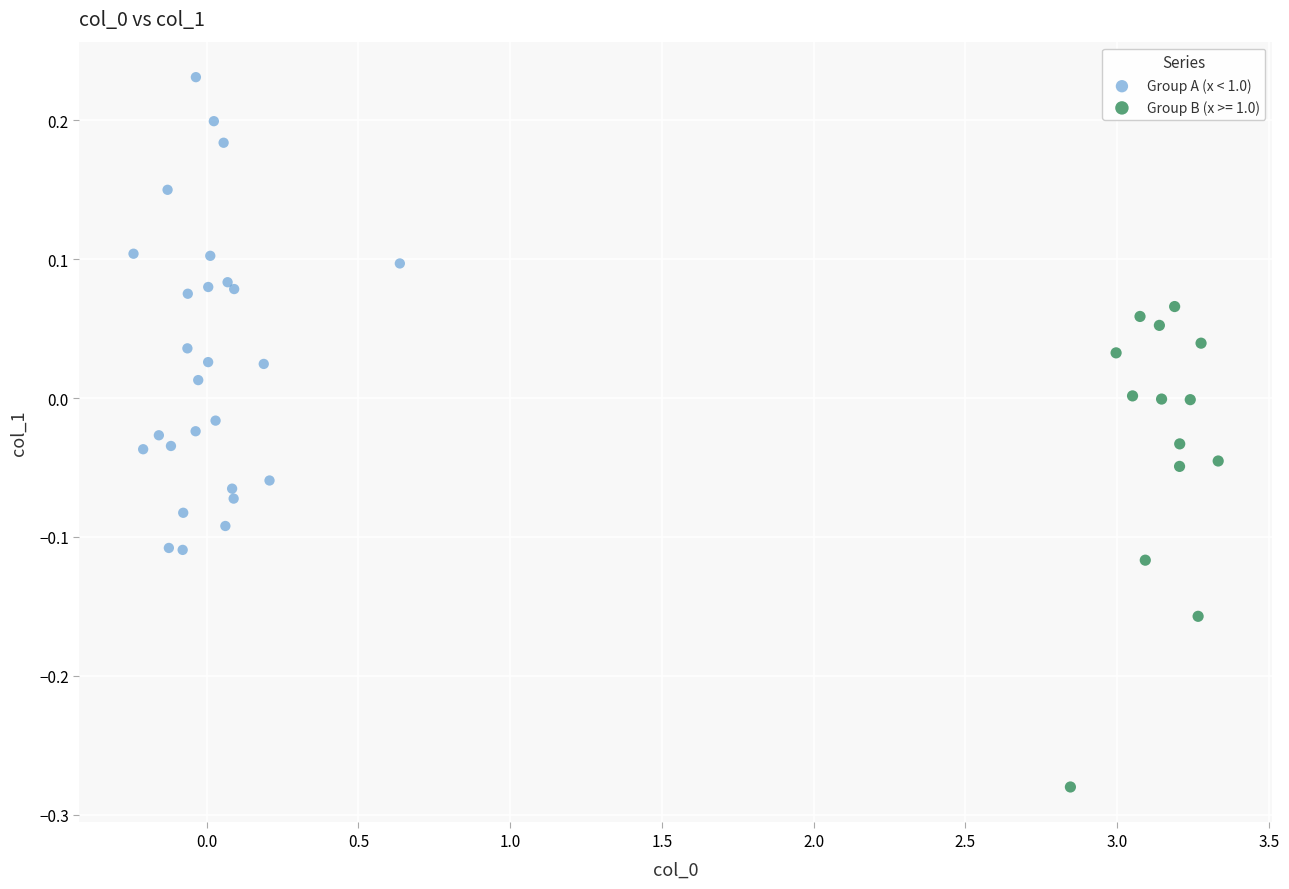

Which series reaches the minimum Y coordinate?

Group B (x >= 1.0)